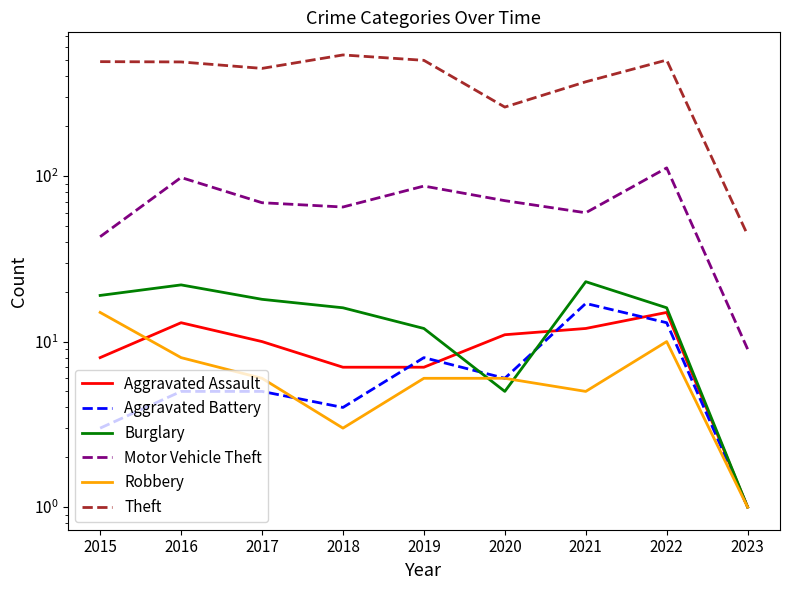

Where is the first local maximum for Burglary?

2016